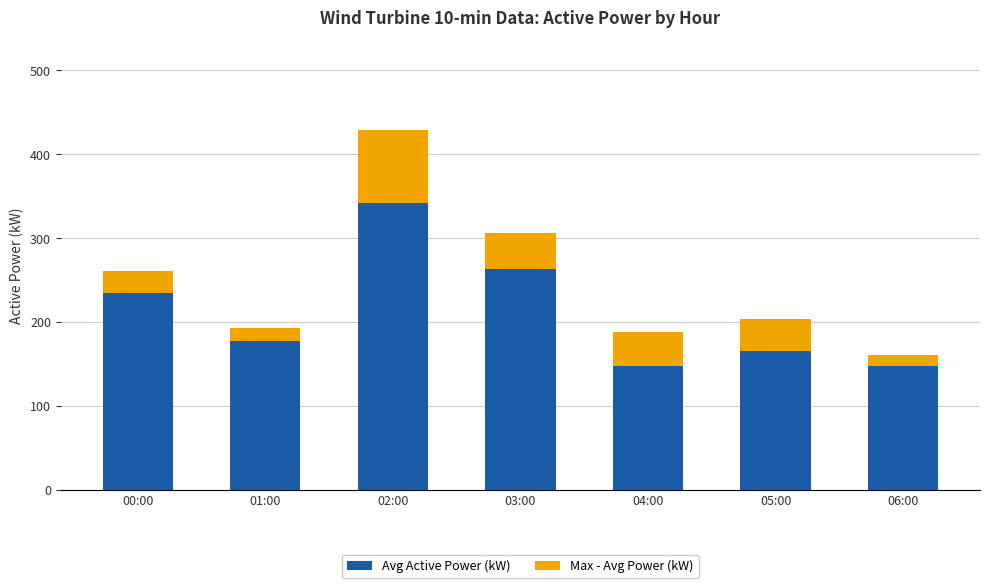

What is the difference between the second highest and second lowest values in the Avg Active Power (kW) series?

114.5